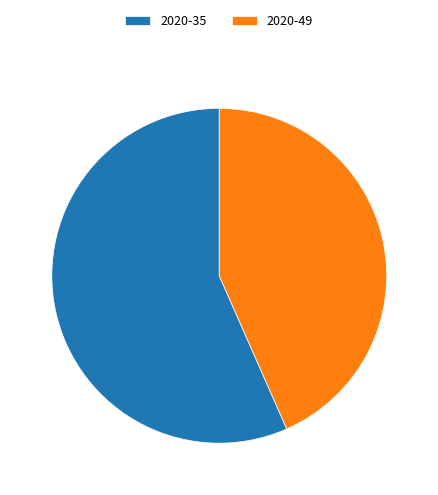

Which slice represents more than half of the pie?

2020-35